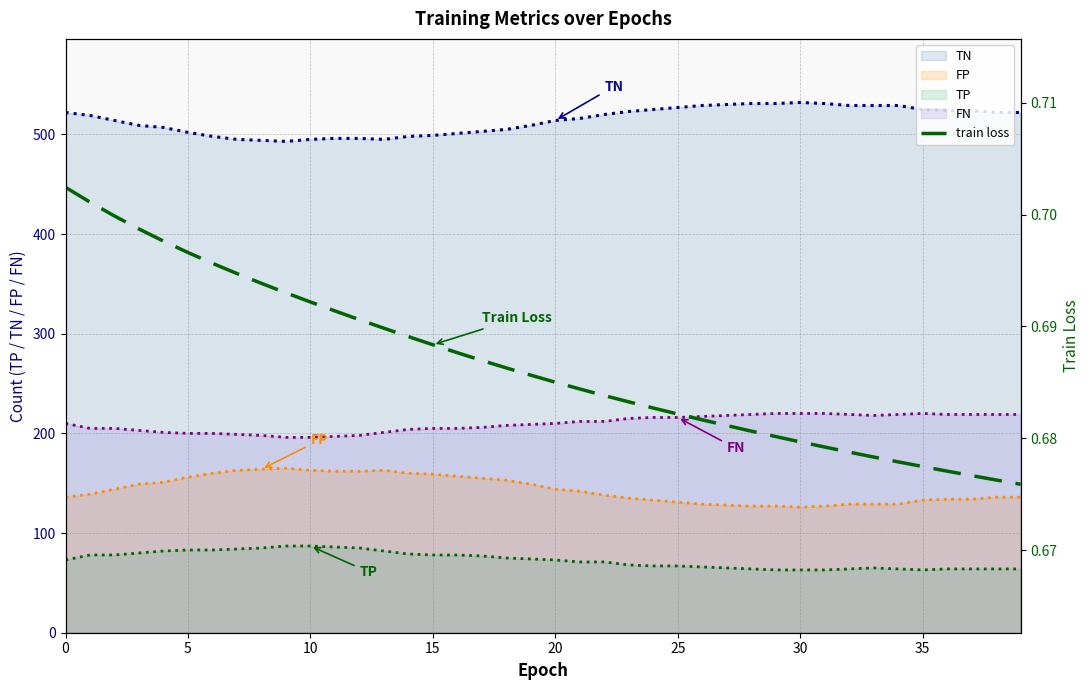

What is the value of the 22nd point from the left?

0.7